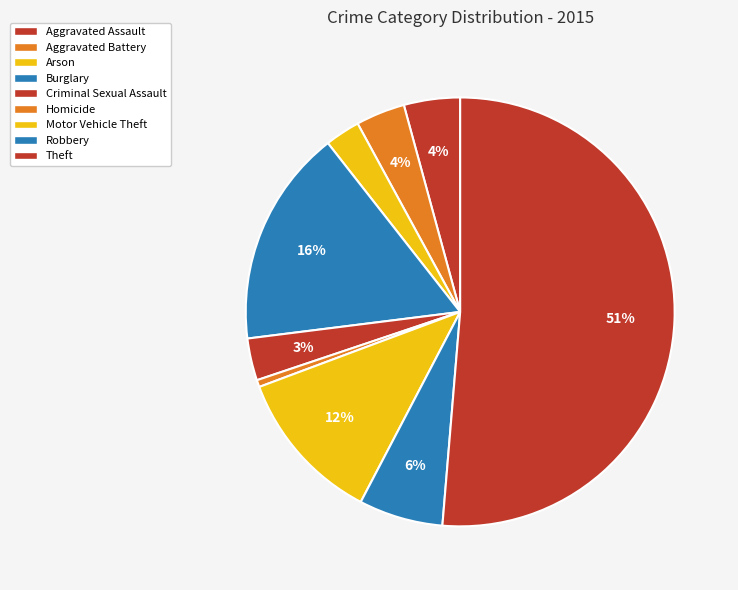

How many segments does this pie chart have?

9